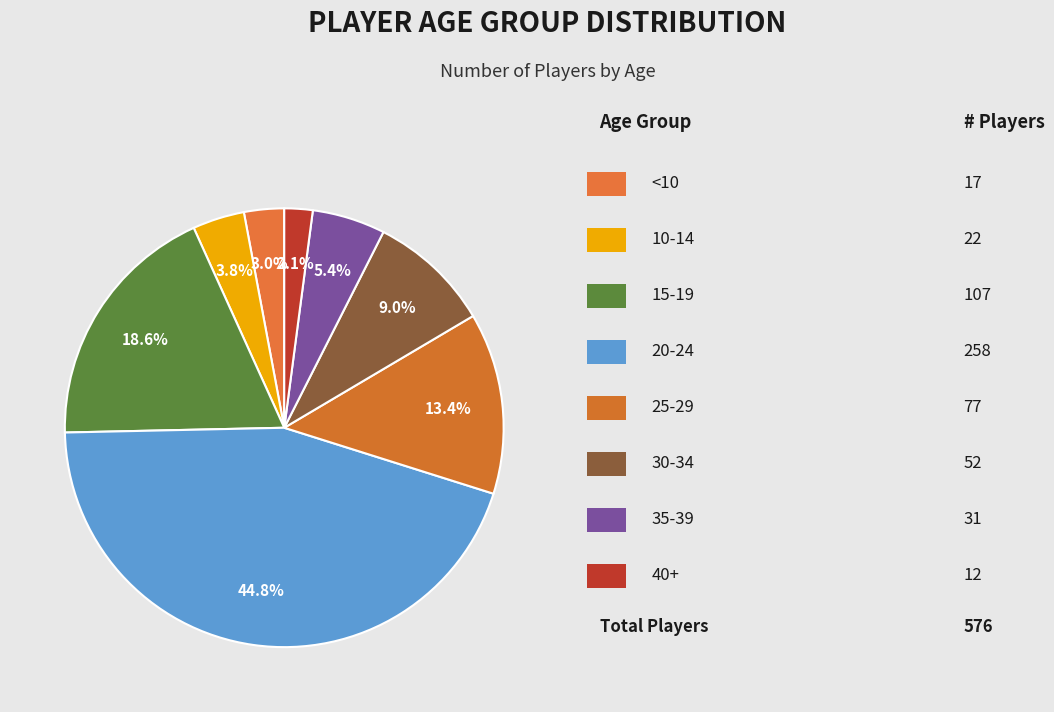

How many segments does this pie chart have?

8